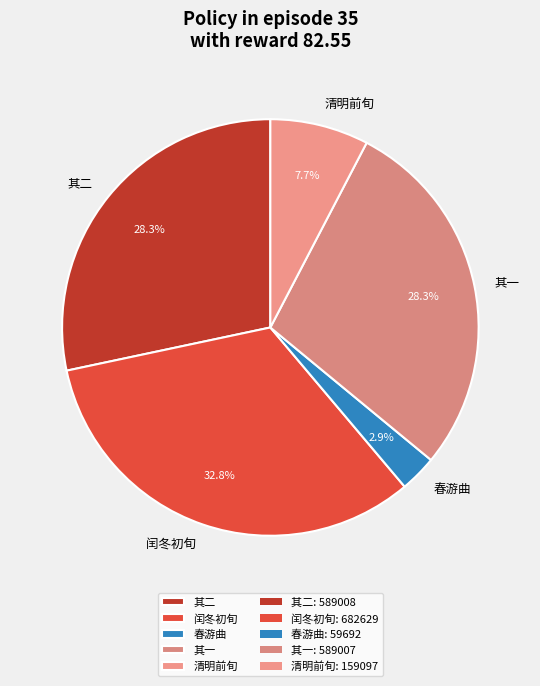

Approximately how many times larger is the value at 清明前旬 compared to 其一?

0.3